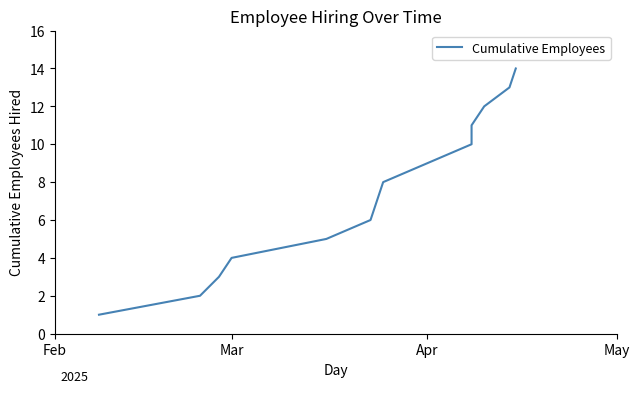

What is the sum of all values?

105